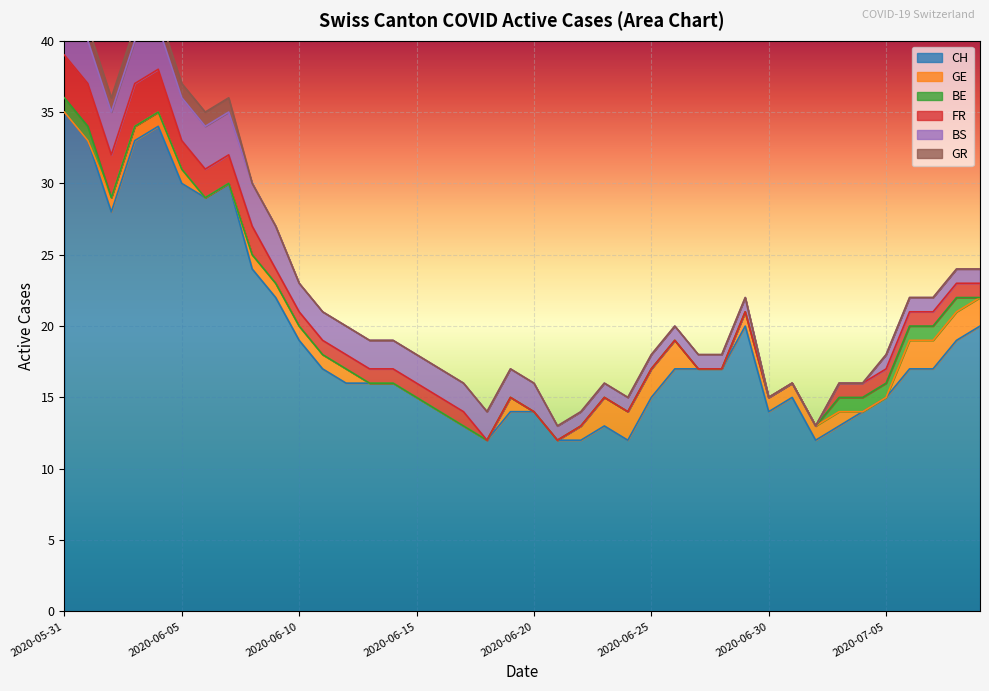

Reading right to left, what are all the values shown in this chart?

CH: 2020-07-09=20	2020-07-08=19	2020-07-07=17	2020-07-06=17	2020-07-05=15	2020-07-04=14	2020-07-03=13	2020-07-02=12	2020-07-01=15	2020-06-30=14	2020-06-29=20	2020-06-28=17	2020-06-27=17	2020-06-26=17	2020-06-25=15	2020-06-24=12	2020-06-23=13	2020-06-22=12	2020-06-21=12	2020-06-20=14	2020-06-19=14	2020-06-18=12	2020-06-17=13	2020-06-16=14	2020-06-15=15	2020-06-14=16	2020-06-13=16	2020-06-12=16	2020-06-11=17	2020-06-10=19	2020-06-09=22	2020-06-08=24	2020-06-07=30	2020-06-06=29	2020-06-05=30	2020-06-04=34	2020-06-03=33	2020-06-02=28	2020-06-01=33	2020-05-31=35
GE: 2020-07-09=2	2020-07-08=2	2020-07-07=2	2020-07-06=2	2020-07-05=0	2020-07-04=0	2020-07-03=1	2020-07-02=1	2020-07-01=1	2020-06-30=1	2020-06-29=1	2020-06-28=0	2020-06-27=0	2020-06-26=2	2020-06-25=2	2020-06-24=2	2020-06-23=2	2020-06-22=1	2020-06-21=0	2020-06-20=0	2020-06-19=1	2020-06-18=0	2020-06-17=0	2020-06-16=0	2020-06-15=0	2020-06-14=0	2020-06-13=0	2020-06-12=1	2020-06-11=1	2020-06-10=1	2020-06-09=1	2020-06-08=1	2020-06-07=0	2020-06-06=0	2020-06-05=1	2020-06-04=1	2020-06-03=1	2020-06-02=1	2020-06-01=0	2020-05-31=0
BE: 2020-07-09=0	2020-07-08=1	2020-07-07=1	2020-07-06=1	2020-07-05=1	2020-07-04=1	2020-07-03=1	2020-07-02=0	2020-07-01=0	2020-06-30=0	2020-06-29=0	2020-06-28=0	2020-06-27=0	2020-06-26=0	2020-06-25=0	2020-06-24=0	2020-06-23=0	2020-06-22=0	2020-06-21=0	2020-06-20=0	2020-06-19=0	2020-06-18=0	2020-06-17=0	2020-06-16=0	2020-06-15=0	2020-06-14=0	2020-06-13=0	2020-06-12=0	2020-06-11=0	2020-06-10=0	2020-06-09=0	2020-06-08=0	2020-06-07=0	2020-06-06=0	2020-06-05=0	2020-06-04=0	2020-06-03=0	2020-06-02=0	2020-06-01=1	2020-05-31=1
FR: 2020-07-09=1	2020-07-08=1	2020-07-07=1	2020-07-06=1	2020-07-05=1	2020-07-04=1	2020-07-03=1	2020-07-02=0	2020-07-01=0	2020-06-30=0	2020-06-29=0	2020-06-28=0	2020-06-27=0	2020-06-26=0	2020-06-25=0	2020-06-24=0	2020-06-23=0	2020-06-22=0	2020-06-21=0	2020-06-20=0	2020-06-19=0	2020-06-18=0	2020-06-17=1	2020-06-16=1	2020-06-15=1	2020-06-14=1	2020-06-13=1	2020-06-12=1	2020-06-11=1	2020-06-10=1	2020-06-09=1	2020-06-08=2	2020-06-07=2	2020-06-06=2	2020-06-05=2	2020-06-04=3	2020-06-03=3	2020-06-02=3	2020-06-01=3	2020-05-31=3
BS: 2020-07-09=1	2020-07-08=1	2020-07-07=1	2020-07-06=1	2020-07-05=1	2020-07-04=0	2020-07-03=0	2020-07-02=0	2020-07-01=0	2020-06-30=0	2020-06-29=1	2020-06-28=1	2020-06-27=1	2020-06-26=1	2020-06-25=1	2020-06-24=1	2020-06-23=1	2020-06-22=1	2020-06-21=1	2020-06-20=2	2020-06-19=2	2020-06-18=2	2020-06-17=2	2020-06-16=2	2020-06-15=2	2020-06-14=2	2020-06-13=2	2020-06-12=2	2020-06-11=2	2020-06-10=2	2020-06-09=3	2020-06-08=3	2020-06-07=3	2020-06-06=3	2020-06-05=3	2020-06-04=3	2020-06-03=3	2020-06-02=3	2020-06-01=3	2020-05-31=3
GR: 2020-07-09=0	2020-07-08=0	2020-07-07=0	2020-07-06=0	2020-07-05=0	2020-07-04=0	2020-07-03=0	2020-07-02=0	2020-07-01=0	2020-06-30=0	2020-06-29=0	2020-06-28=0	2020-06-27=0	2020-06-26=0	2020-06-25=0	2020-06-24=0	2020-06-23=0	2020-06-22=0	2020-06-21=0	2020-06-20=0	2020-06-19=0	2020-06-18=0	2020-06-17=0	2020-06-16=0	2020-06-15=0	2020-06-14=0	2020-06-13=0	2020-06-12=0	2020-06-11=0	2020-06-10=0	2020-06-09=0	2020-06-08=0	2020-06-07=1	2020-06-06=1	2020-06-05=1	2020-06-04=1	2020-06-03=1	2020-06-02=1	2020-06-01=1	2020-05-31=1